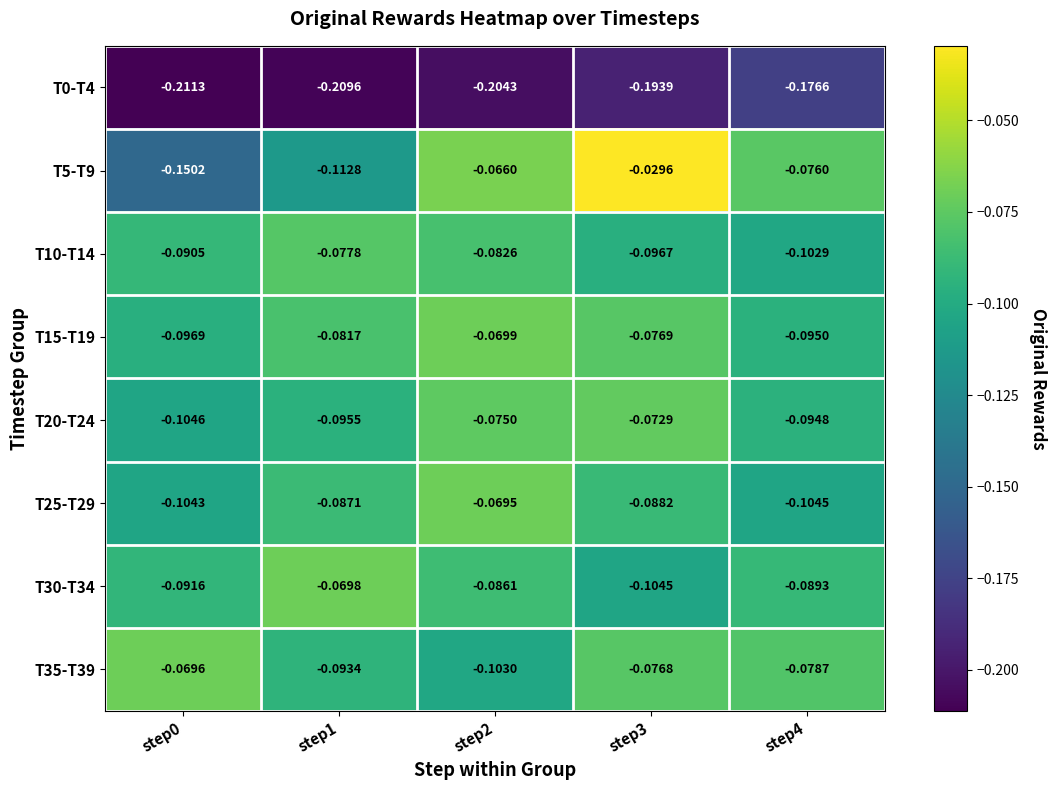

Which series has the largest range (max minus min)?

T5-T9